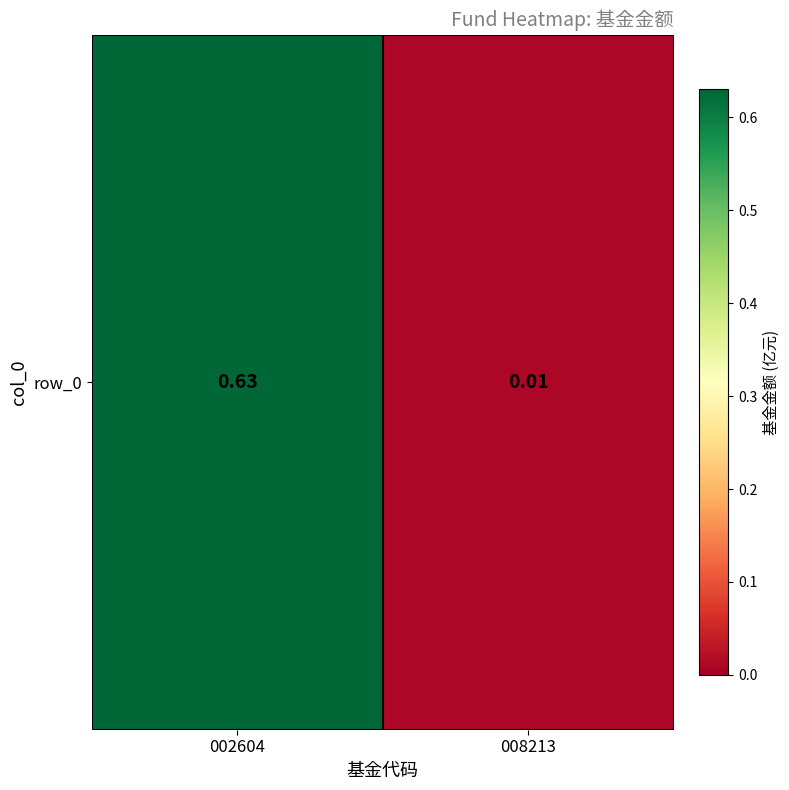

The chart shows a value of 0.0 at 008213. True or false?

False